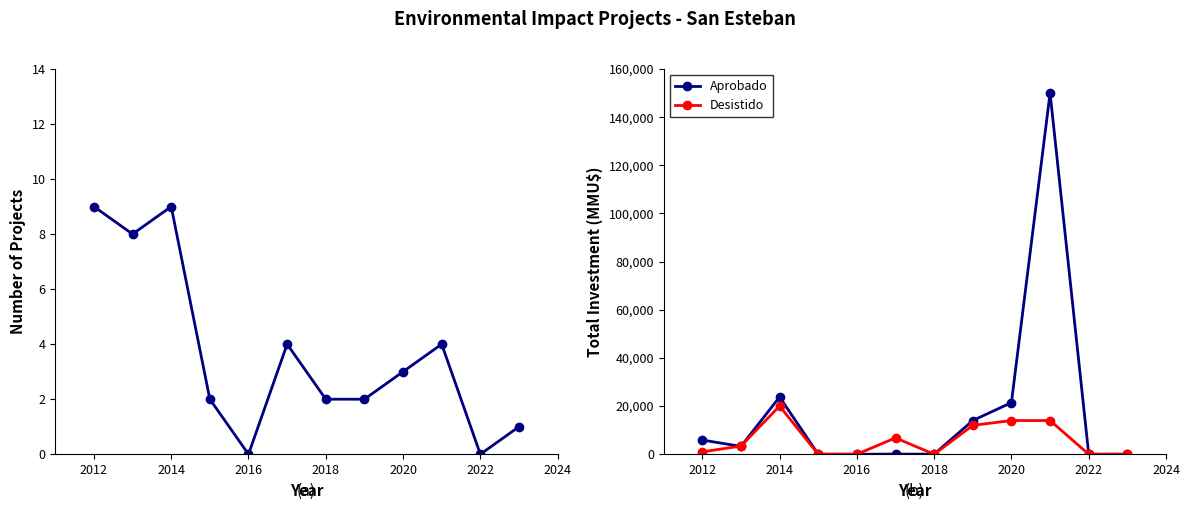

What is the difference between the maximum and second lowest values in the Aprobado series?

150000